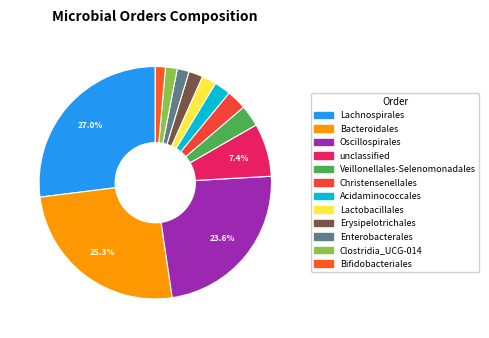

What is the ratio of the value at Lachnospirales to the value at Enterobacterales?

16.2